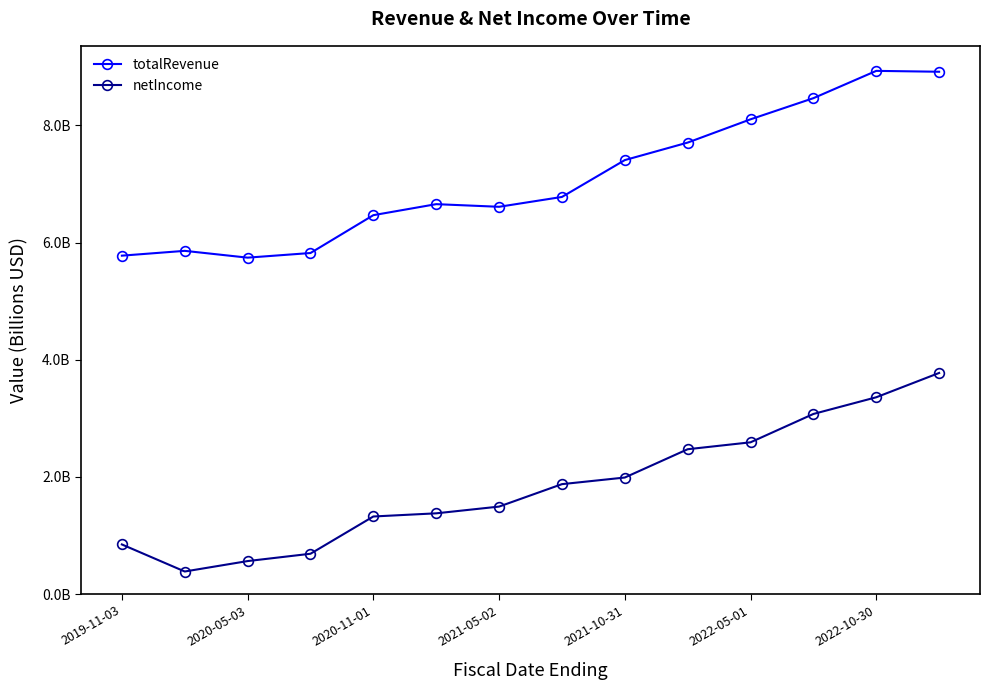

Does the chart have visible grid lines?

No